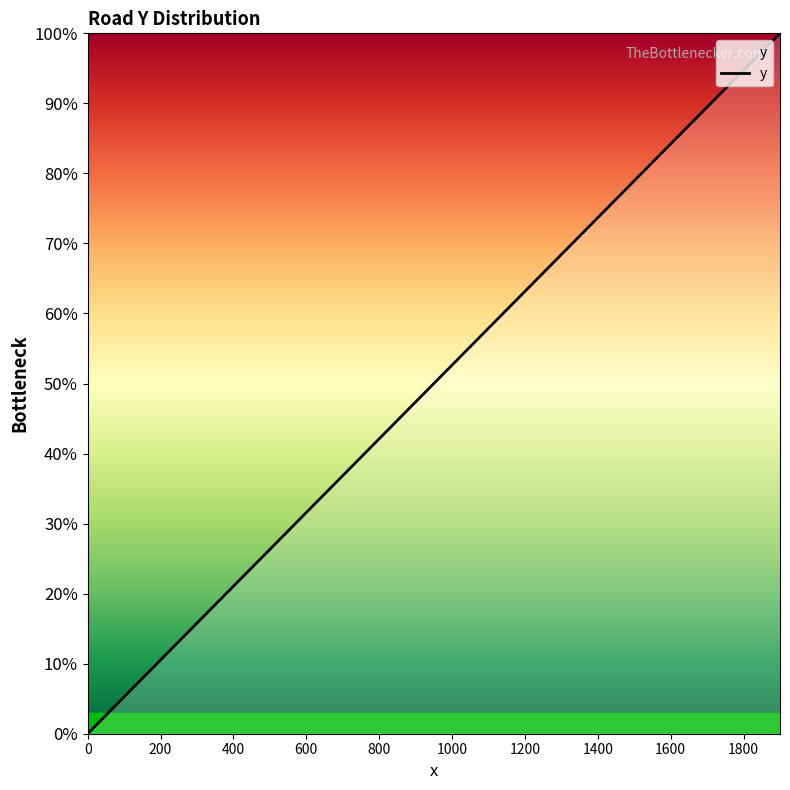

Does the chart display data point markers on the line(s)?

No